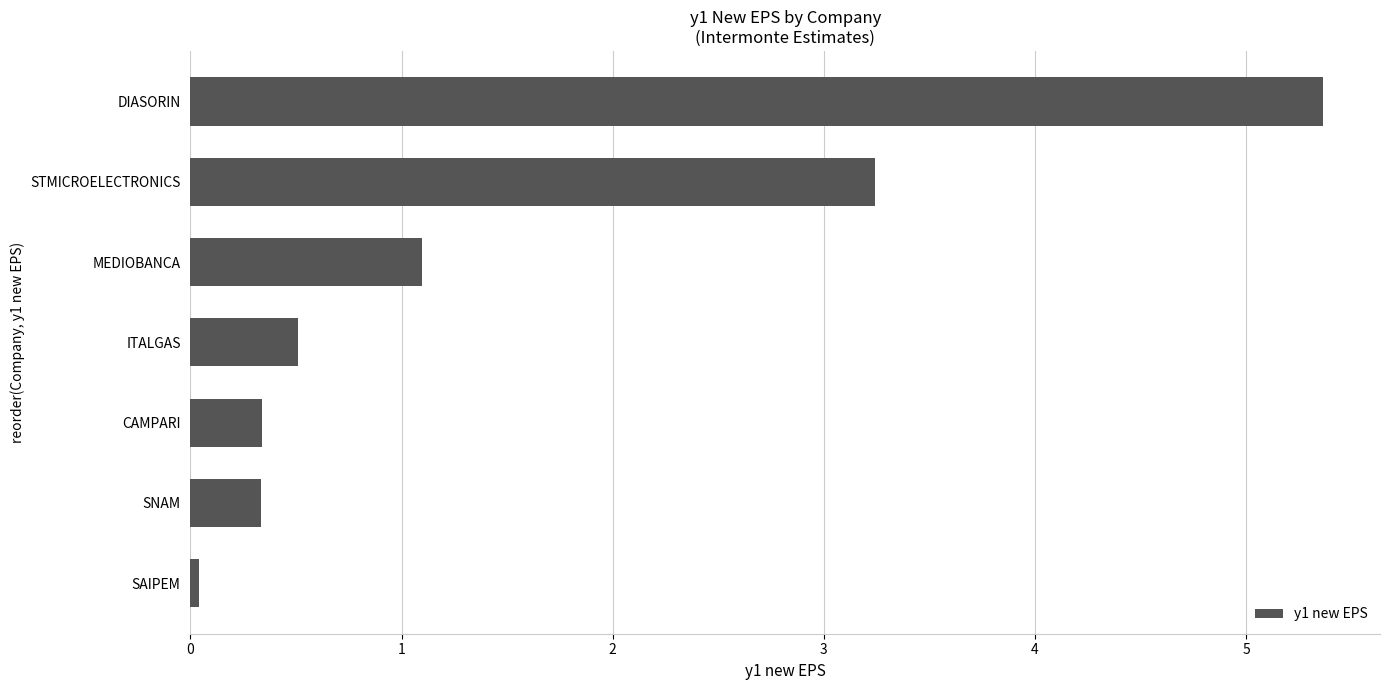

What is the label of the 4th bar from the top?

ITALGAS